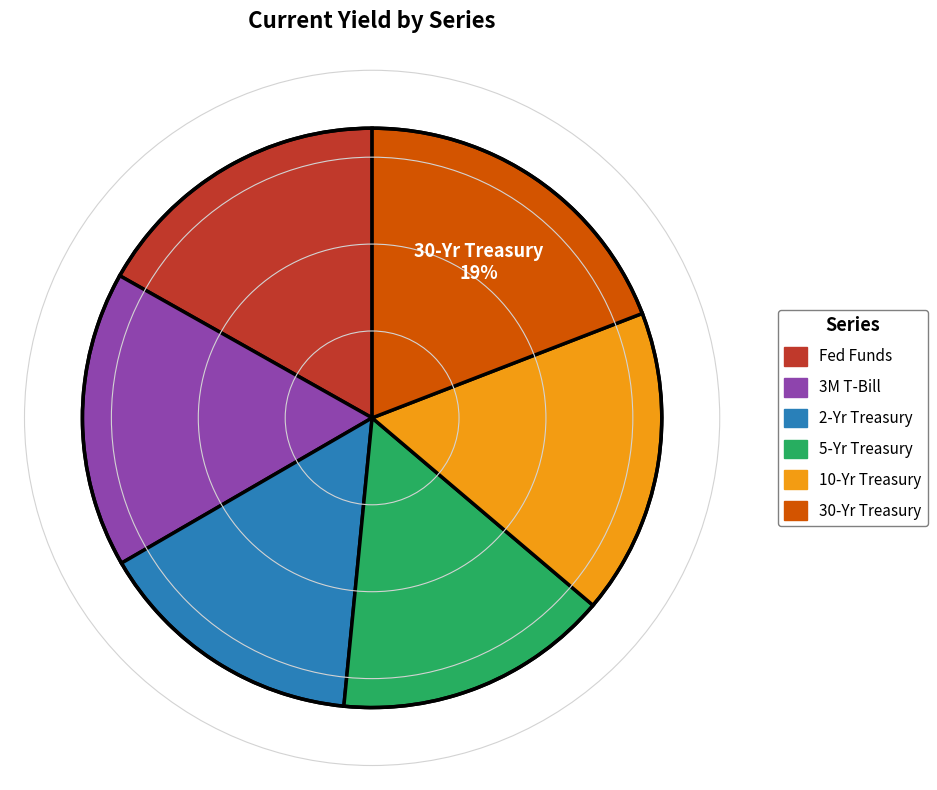

Approximately how many times larger is the value at Fed Funds compared to 10-Yr Treasury?

1.0